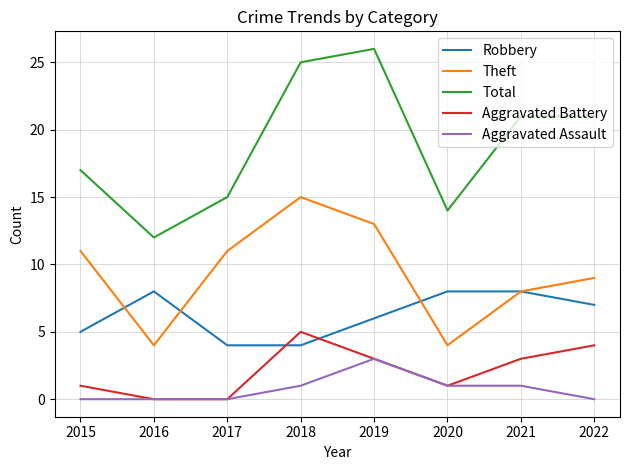

True or false: Aggravated Assault and Theft cross at least once.

False